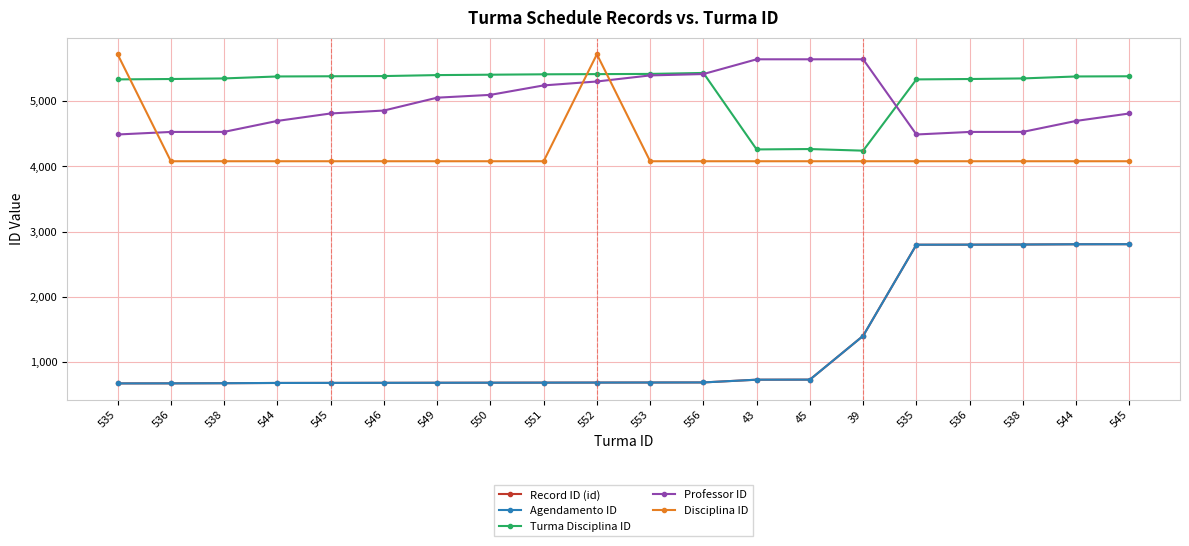

The Disciplina ID series shows 4079 at 544. True or false?

True